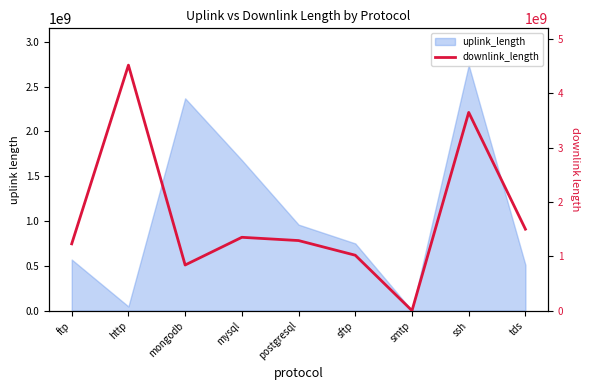

True or false: there are more than 2 points higher than both neighbors.

True